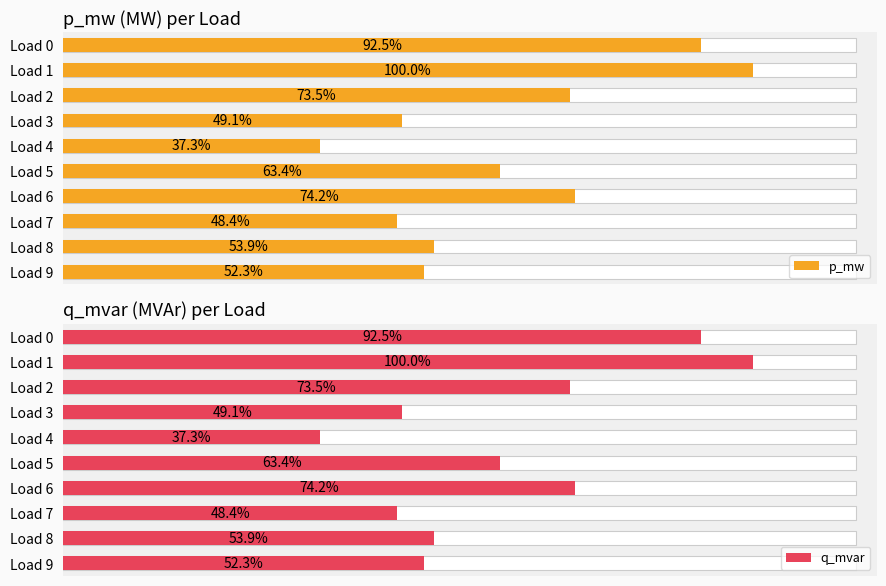

The q_mvar series shows 0.0 at Load 9. True or false?

False